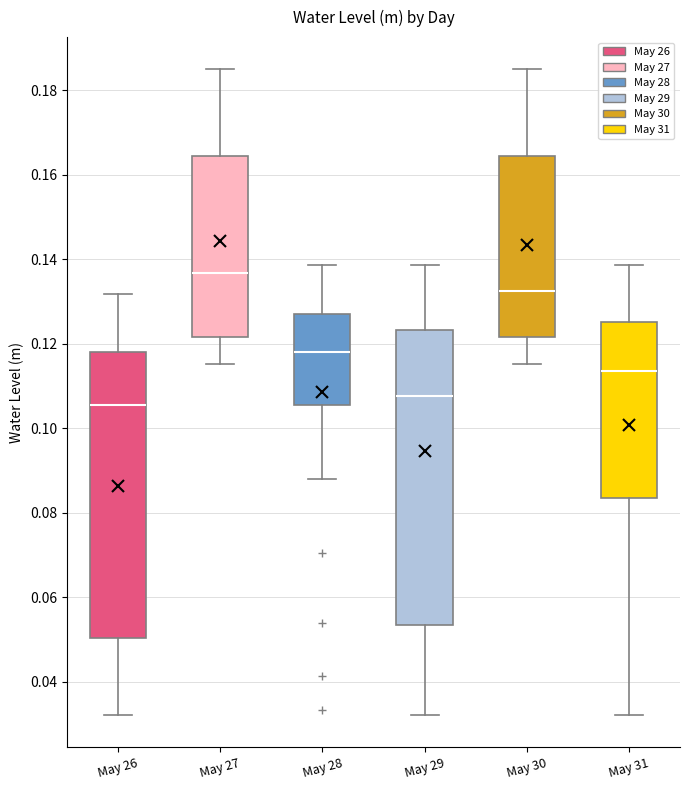

Reading left to right, transcribe this box plot: for each box, give where its median line is, the range the box spans, and where its two whiskers end, as read against the y-axis. The values are not printed on the chart, so give them approximately, as read against the axis.

May 26: median 0.106, box 0.050 to 0.118, whiskers 0.032 to 0.132
May 27: median 0.136, box 0.122 to 0.164, whiskers 0.116 to 0.184
May 28: median 0.118, box 0.106 to 0.126, whiskers 0.088 to 0.138
May 29: median 0.108, box 0.054 to 0.124, whiskers 0.032 to 0.138
May 30: median 0.132, box 0.122 to 0.164, whiskers 0.116 to 0.184
May 31: median 0.114, box 0.084 to 0.126, whiskers 0.032 to 0.138